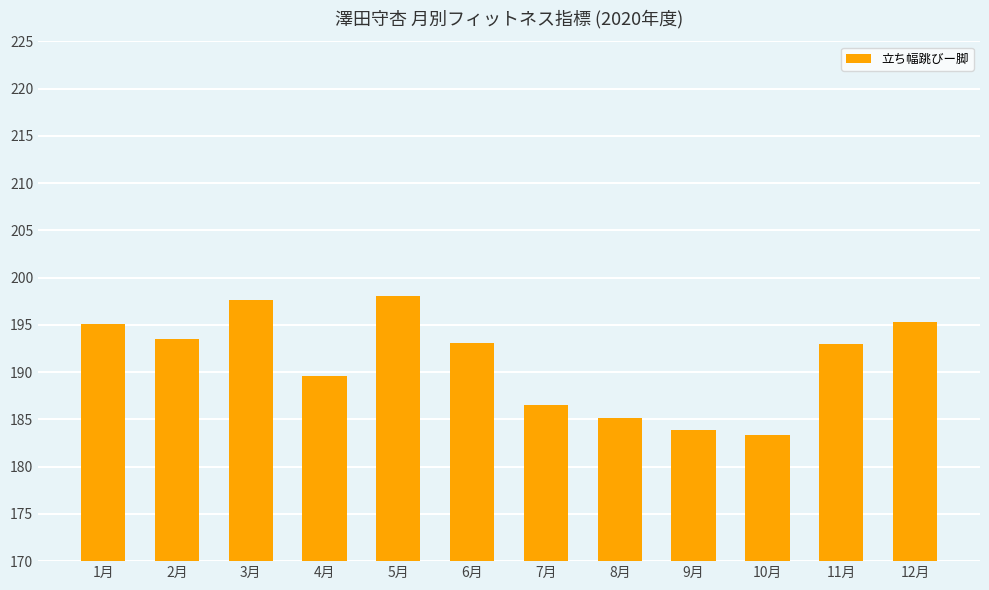

How many series are shown in this chart?

1